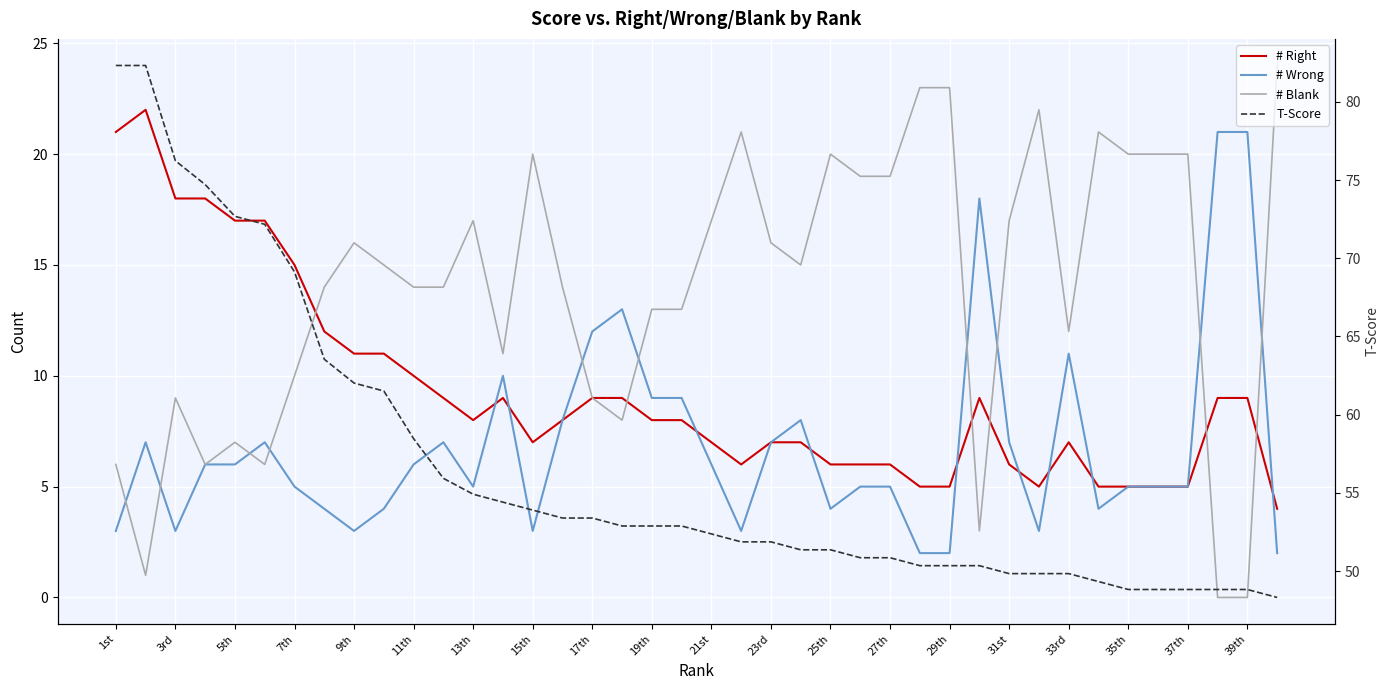

Reading left to right, list all the values displayed in this chart.

# Right: 21.0	22.0	18.0	18.0	17.0	17.0	15.0	12.0	11.0	11.0	10.0	9.0	8.0	9.0	7.0	8.0	9.0	9.0	8.0	8.0	7.0	6.0	7.0	7.0	6.0	6.0	6.0	5.0	5.0	9.0	6.0	5.0	7.0	5.0	5.0	5.0	5.0	9.0	9.0	4.0
# Wrong: 3.0	7.0	3.0	6.0	6.0	7.0	5.0	4.0	3.0	4.0	6.0	7.0	5.0	10.0	3.0	8.0	12.0	13.0	9.0	9.0	6.0	3.0	7.0	8.0	4.0	5.0	5.0	2.0	2.0	18.0	7.0	3.0	11.0	4.0	5.0	5.0	5.0	21.0	21.0	2.0
# Blank: 6.0	1.0	9.0	6.0	7.0	6.0	10.0	14.0	16.0	15.0	14.0	14.0	17.0	11.0	20.0	14.0	9.0	8.0	13.0	13.0	17.0	21.0	16.0	15.0	20.0	19.0	19.0	23.0	23.0	3.0	17.0	22.0	12.0	21.0	20.0	20.0	20.0	0.0	0.0	24.0
T-Score: 82.3	82.3	76.2	74.7	72.7	72.2	69.1	63.5	62.0	61.5	58.5	55.9	54.9	54.4	53.9	53.4	53.4	52.9	52.9	52.9	52.4	51.9	51.9	51.4	51.4	50.9	50.9	50.3	50.3	50.3	49.8	49.8	49.8	49.3	48.8	48.8	48.8	48.8	48.8	48.3